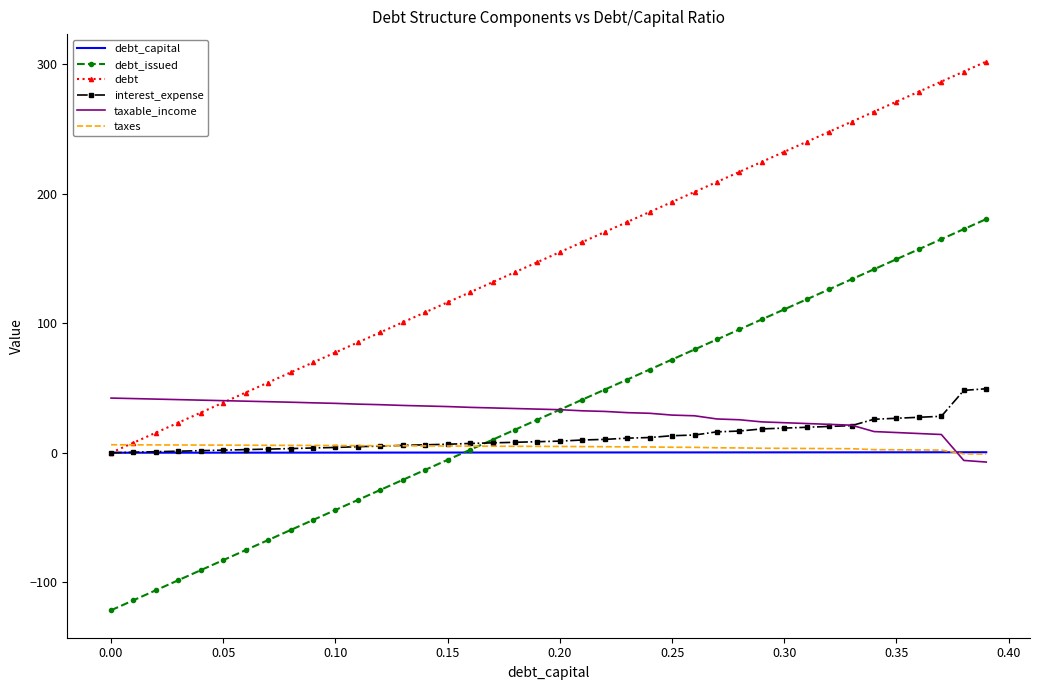

True or false: taxable_income and debt_issued intersect in this chart.

True